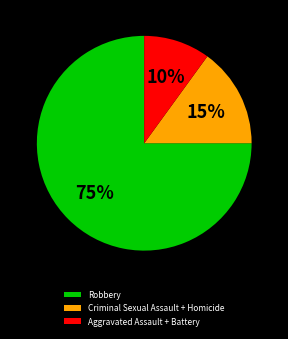

What is the smallest slice in the pie chart?

Aggravated Assault + Battery